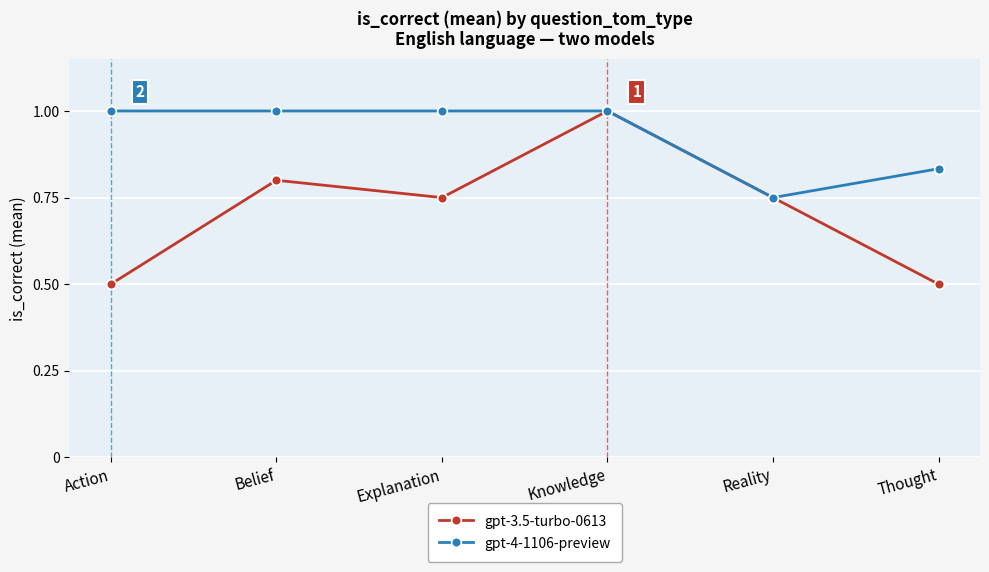

Where is gpt-4-1106-preview nearest to the value 0?

Reality